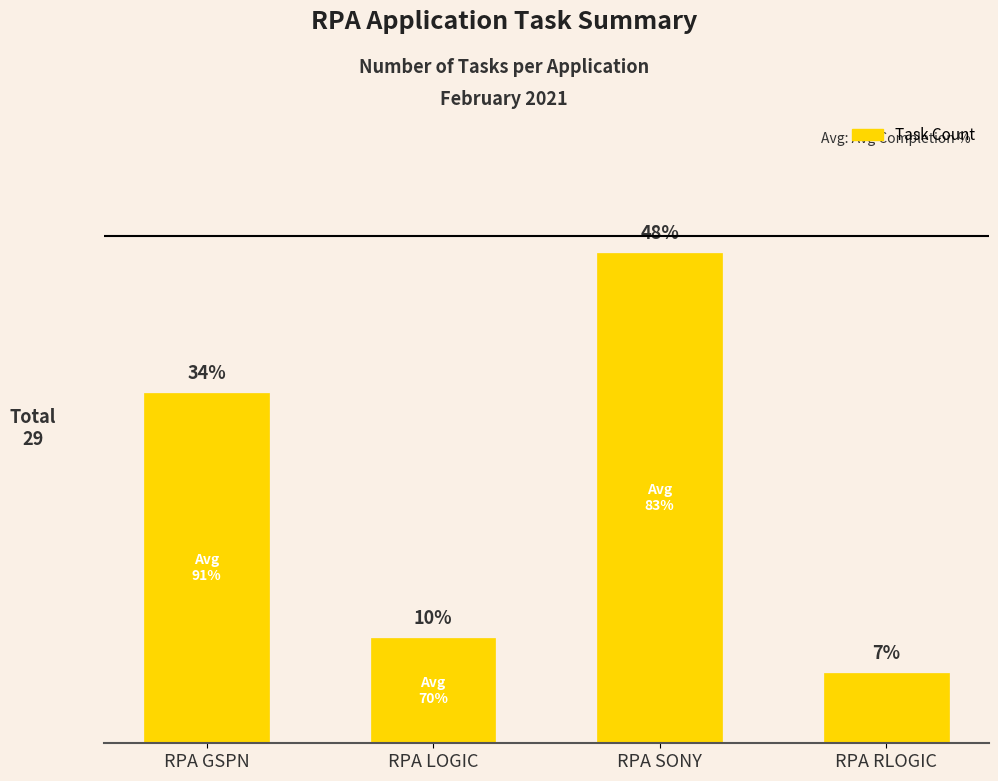

Read the value at RPA GSPN, to the nearest 5.

10